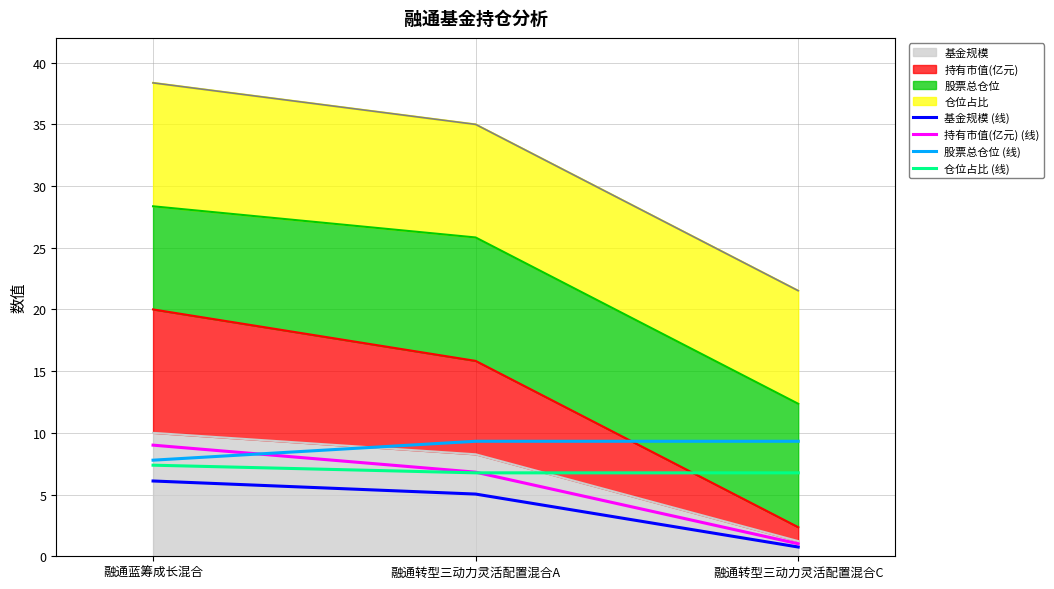

What is the sum of all 仓位占比 (线) values?

20.9